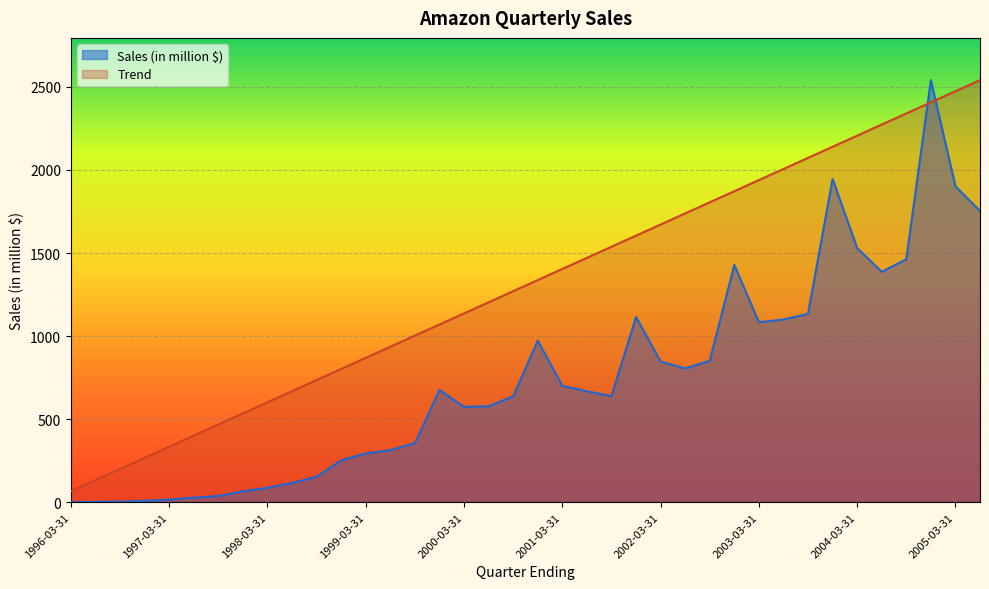

At which label does Trend first exceed 1337?

2000-12-31